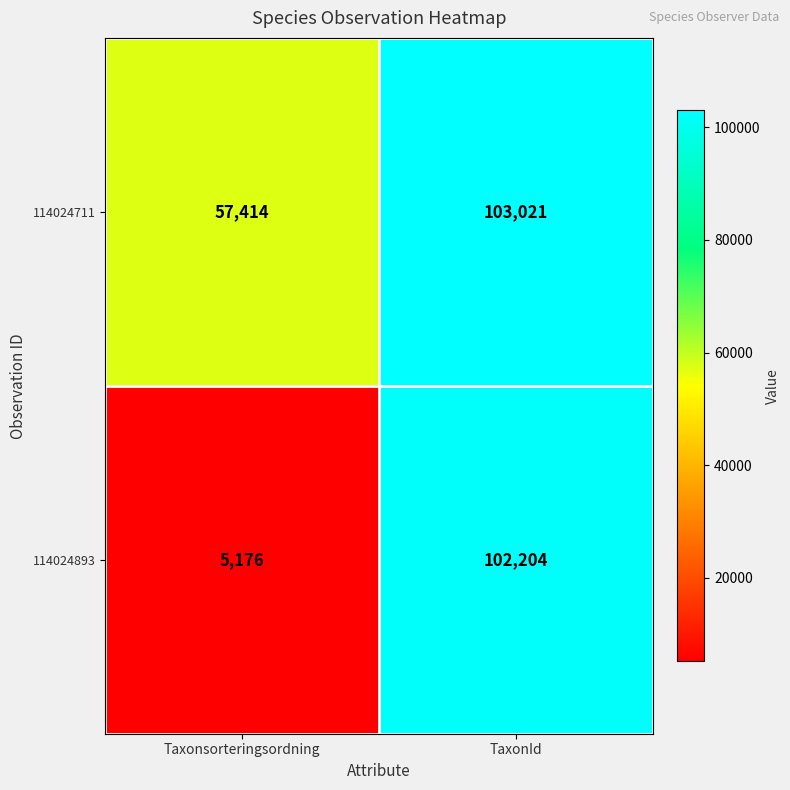

Reading left to right, list all the values displayed in this chart.

114024711: Taxonsorteringsordning=57414	TaxonId=103021
114024893: Taxonsorteringsordning=5176	TaxonId=102204